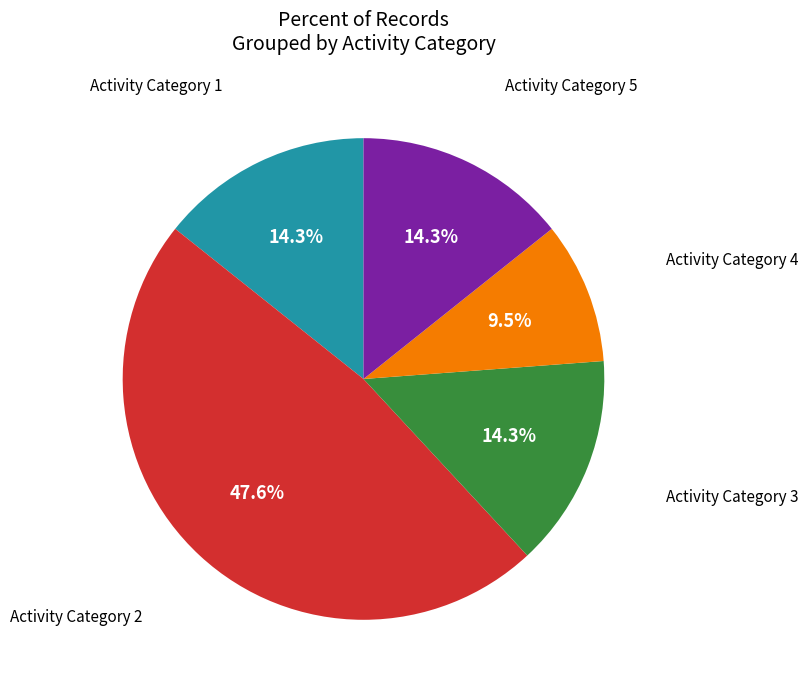

What percentage do Activity Category 4 and Activity Category 2 together represent?

57.1%